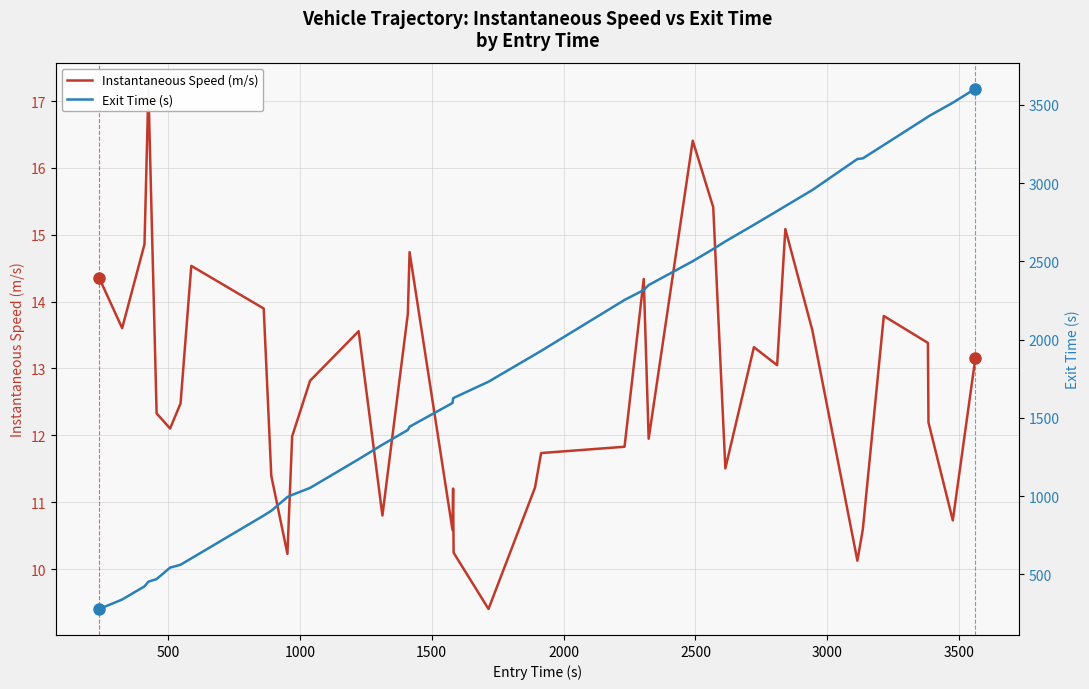

What is the average value of the Instantaneous Speed (m/s) series?

12.7